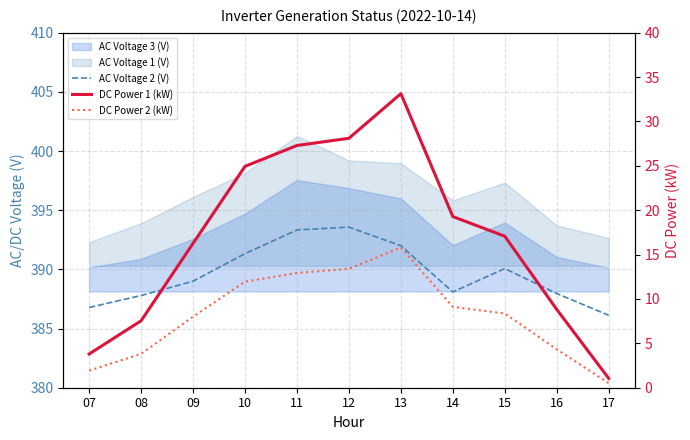

The DC Power 2 (kW) series shows 0.5 at 17. True or false?

True